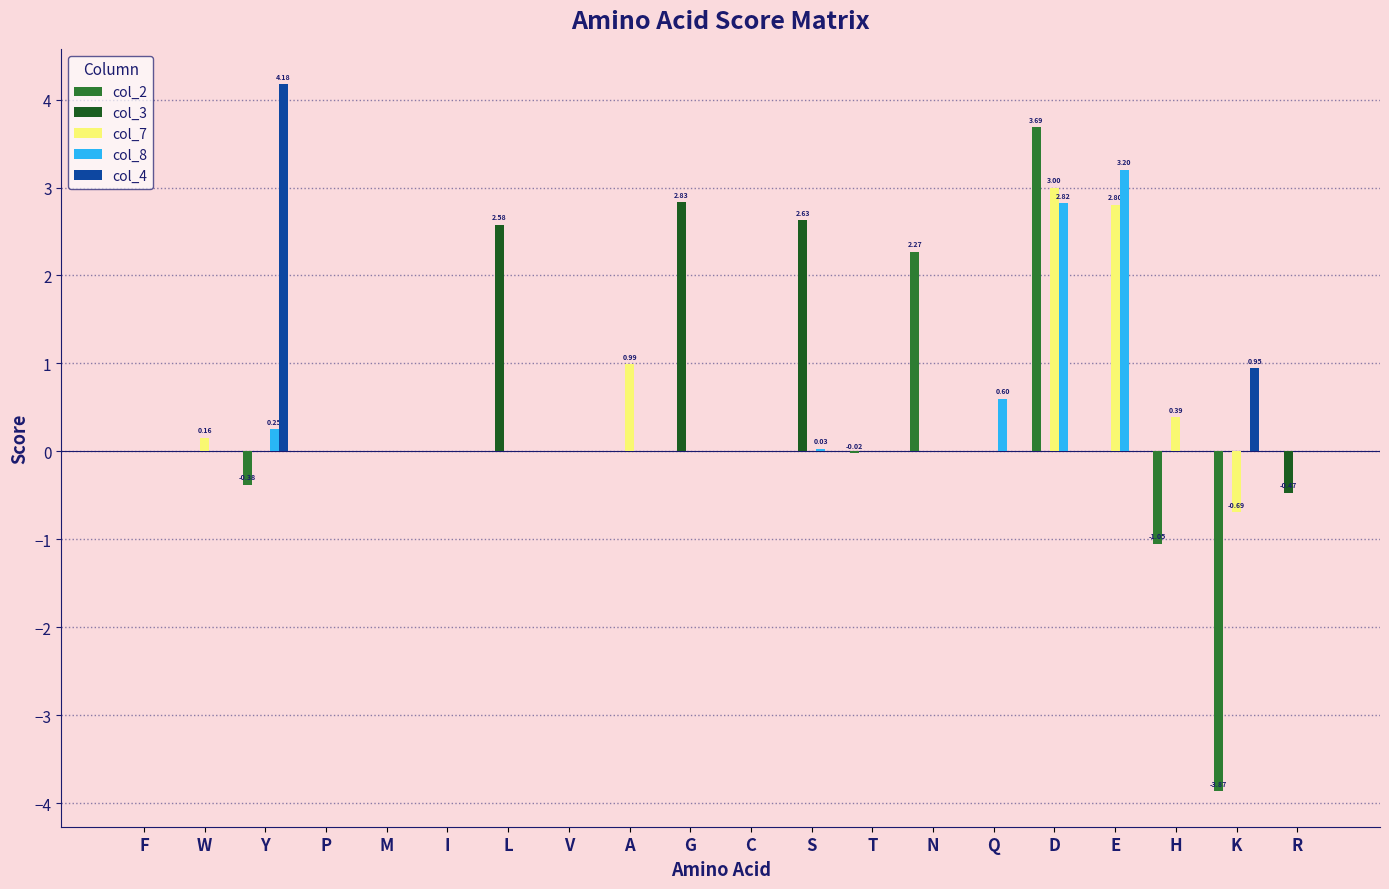

At which category is the sum across all series the highest?

D